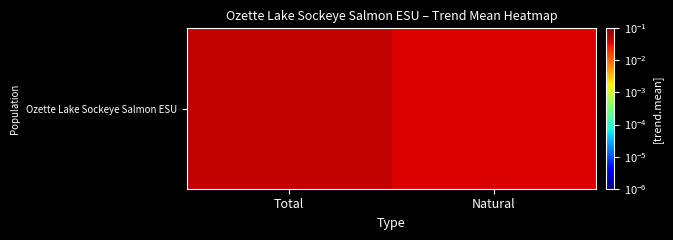

How many categories are shown in the chart?

2